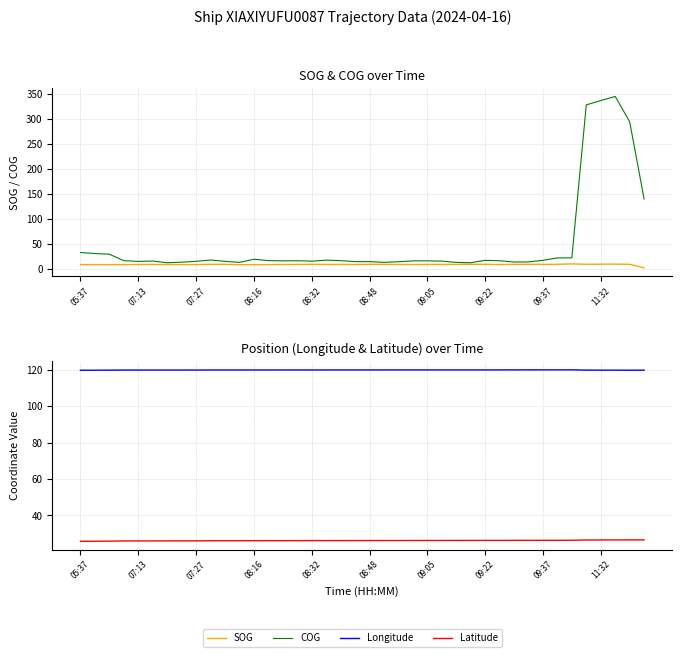

Which series has the widest spread of values?

COG